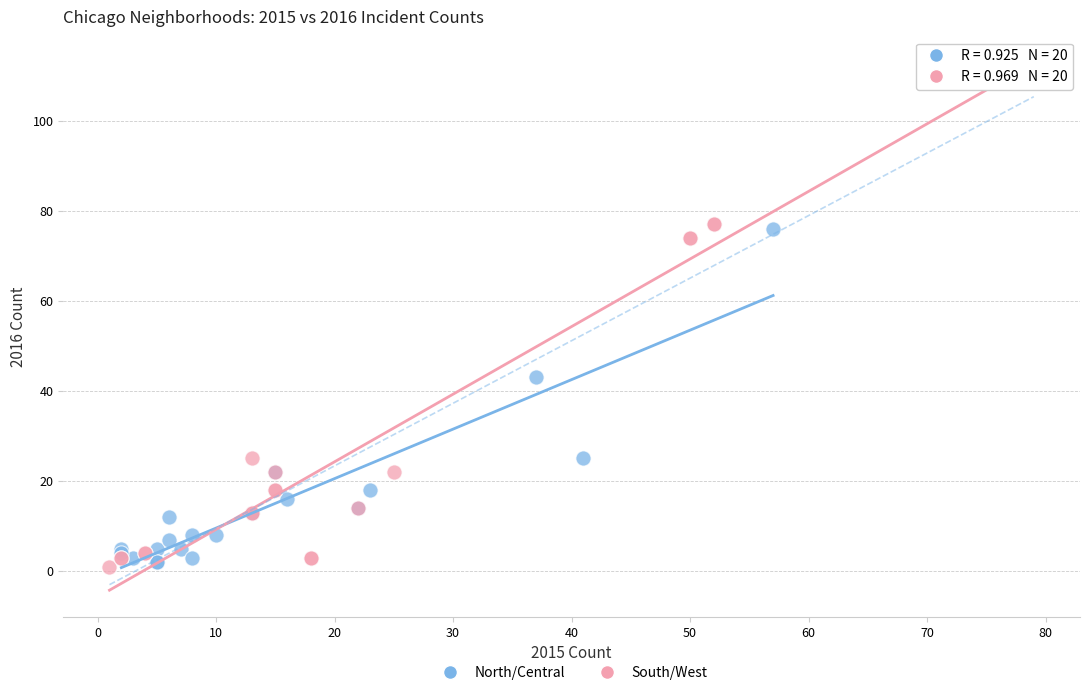

Which series contains the highest Y value?

South/West